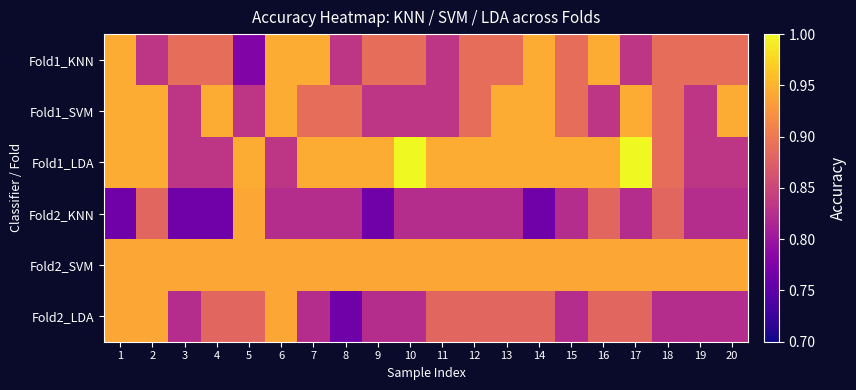

At 2, list the series in order from smallest to largest.

Fold1_KNN, Fold2_KNN, Fold2_SVM, Fold2_LDA, Fold1_SVM, Fold1_LDA